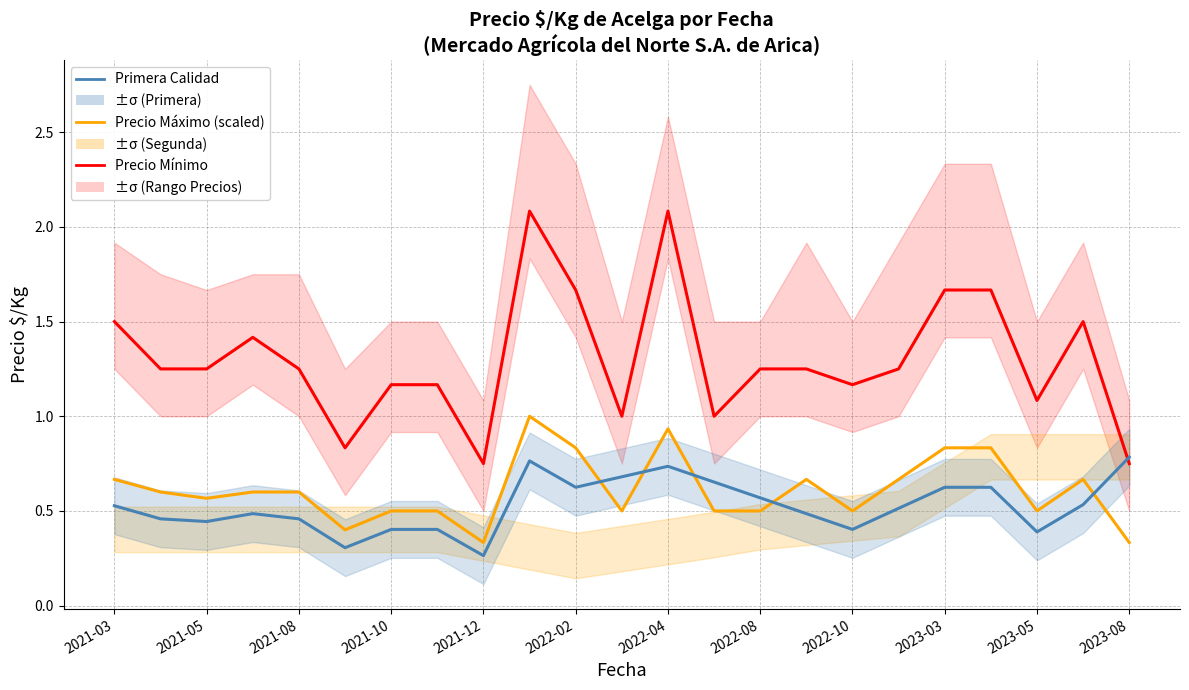

True or false: Precio Máximo (scaled) and Precio Mínimo cross at least once.

False